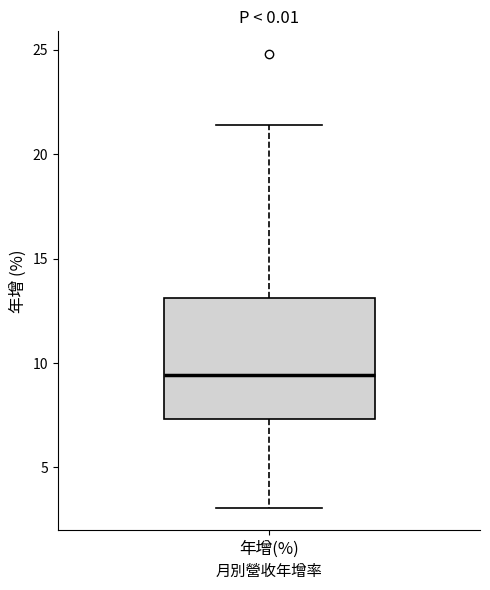

Read this box plot against the y-axis: the position of the median line, the range covered by the box, and the ends of both whiskers. The values are not printed on the chart, so give them approximately, as read against the axis.

median 9.5, box 7.5 to 13.0, whiskers 3.0 to 21.5